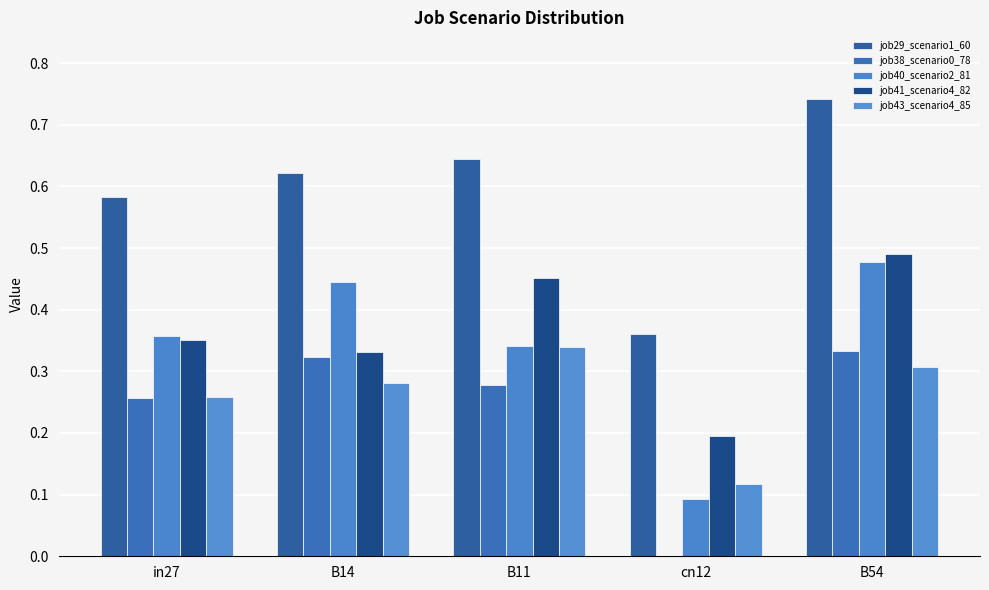

How many groups of bars are there?

5